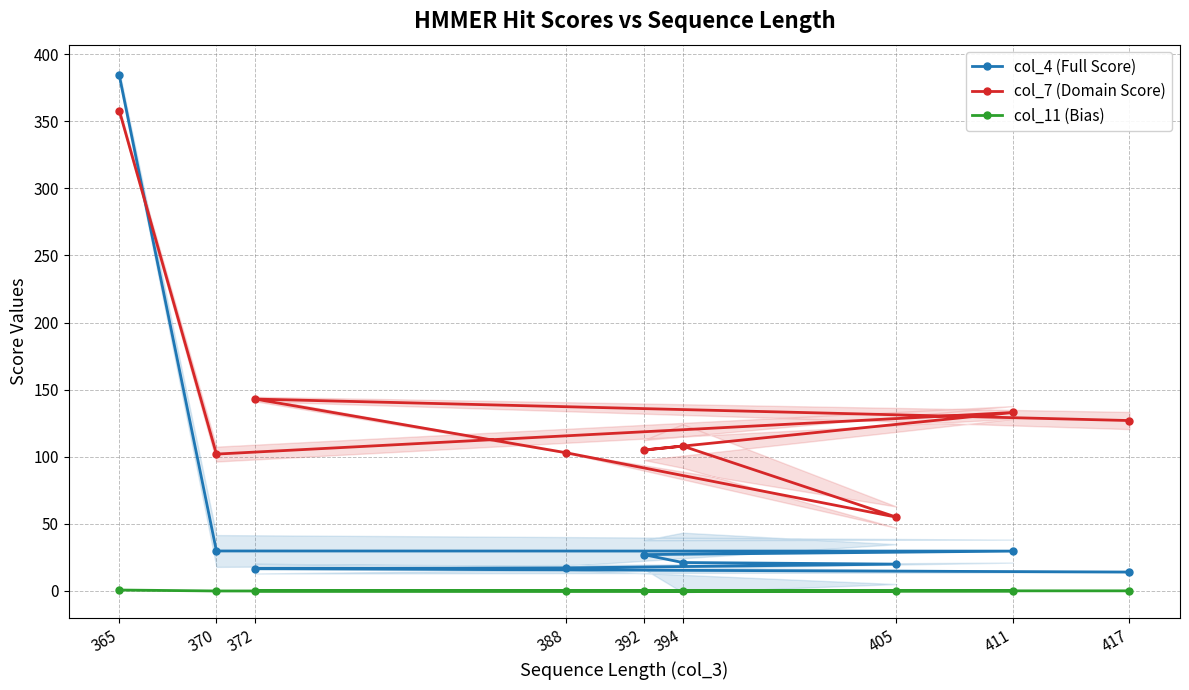

True or false: col_7 (Domain Score) and col_4 (Full Score) intersect in this chart.

True